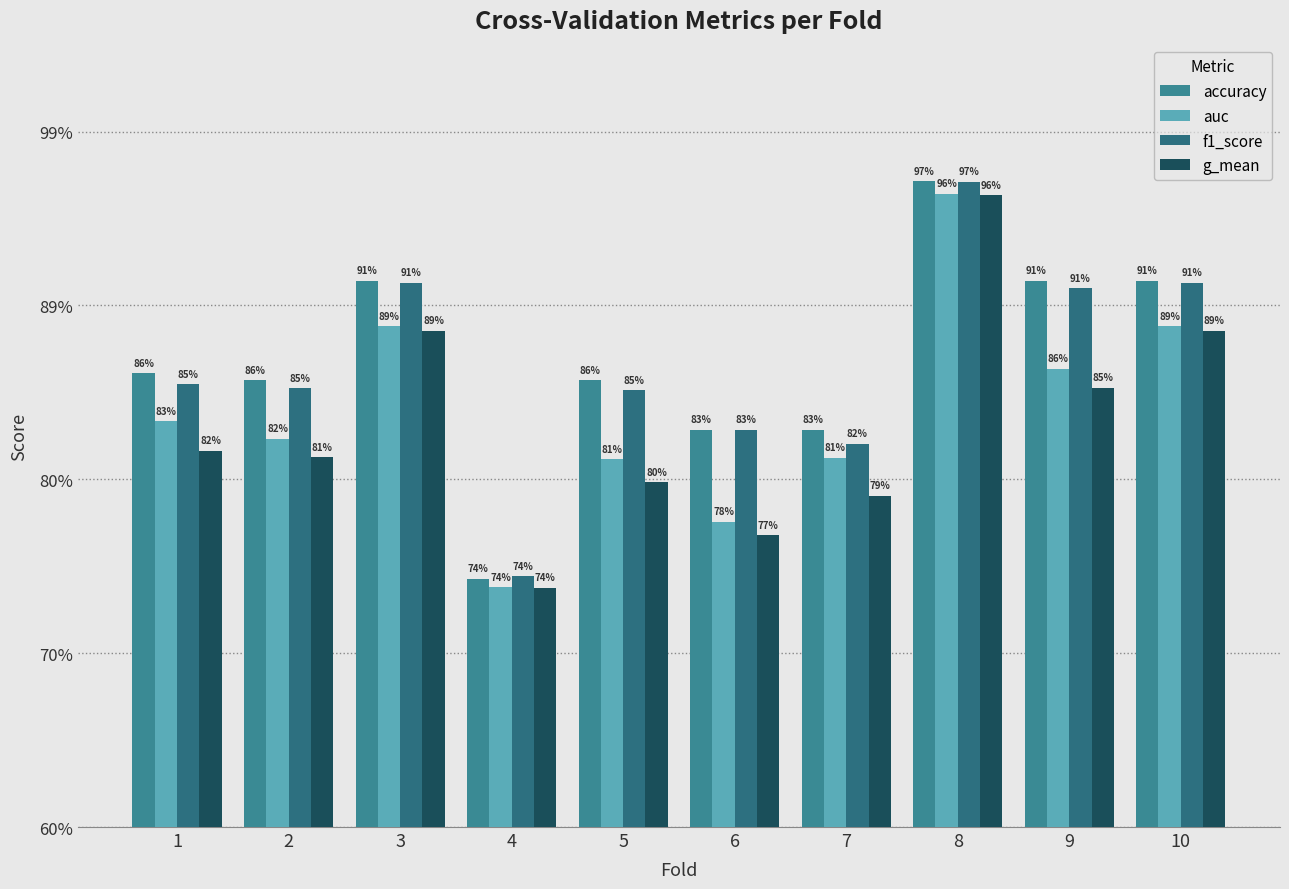

List the labels in order of g_mean value, smallest first.

4, 6, 7, 5, 2, 1, 9, 3, 10, 8